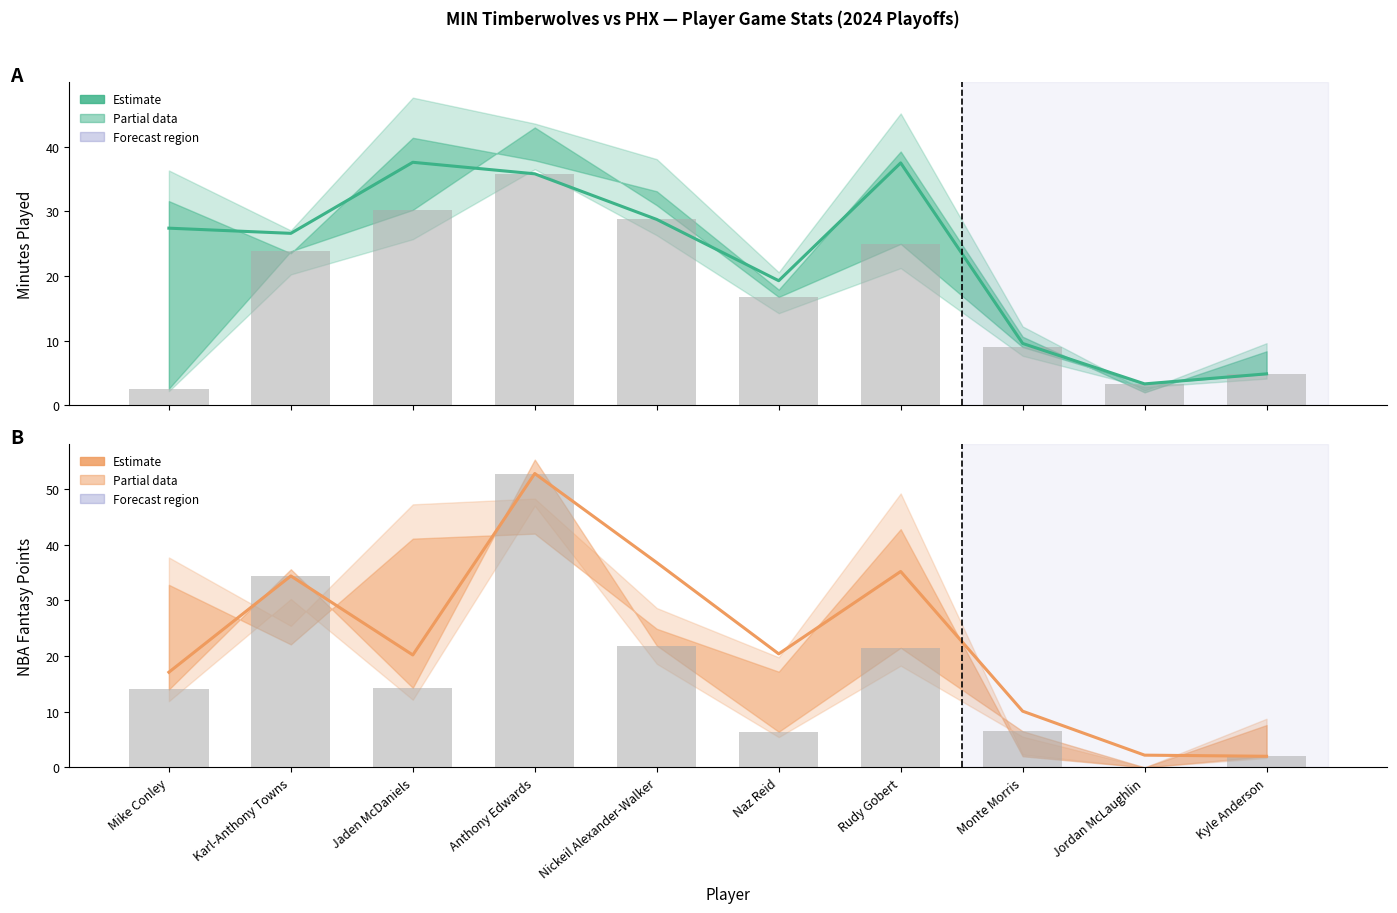

Which series has the largest total across all categories?

Nba Fantasy Pts